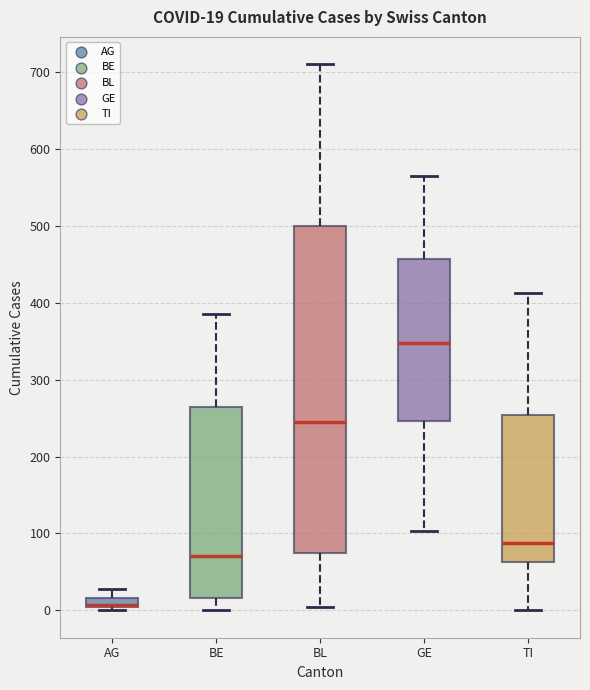

Which box's median line is the lowest?

AG